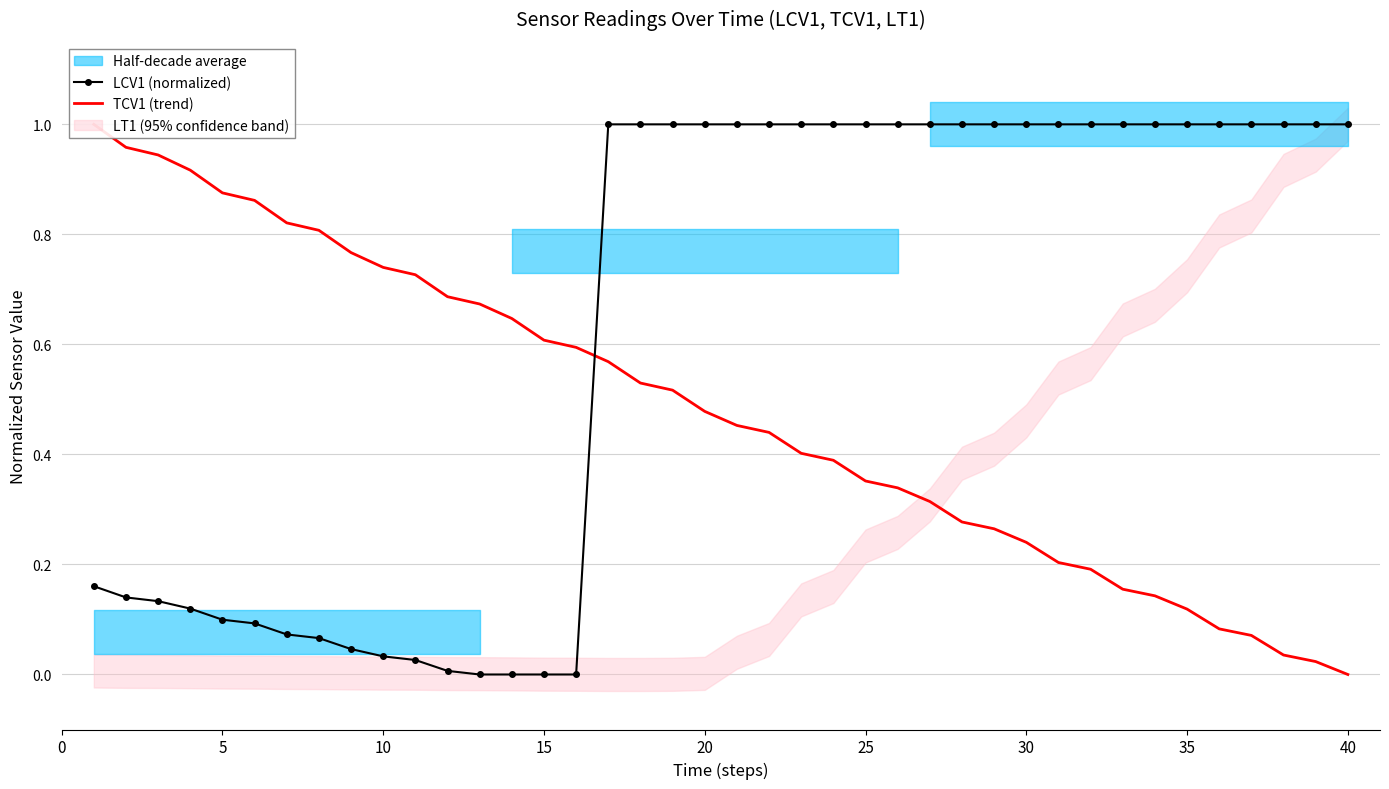

Which series has the largest total across all categories?

LCV1 (normalized)